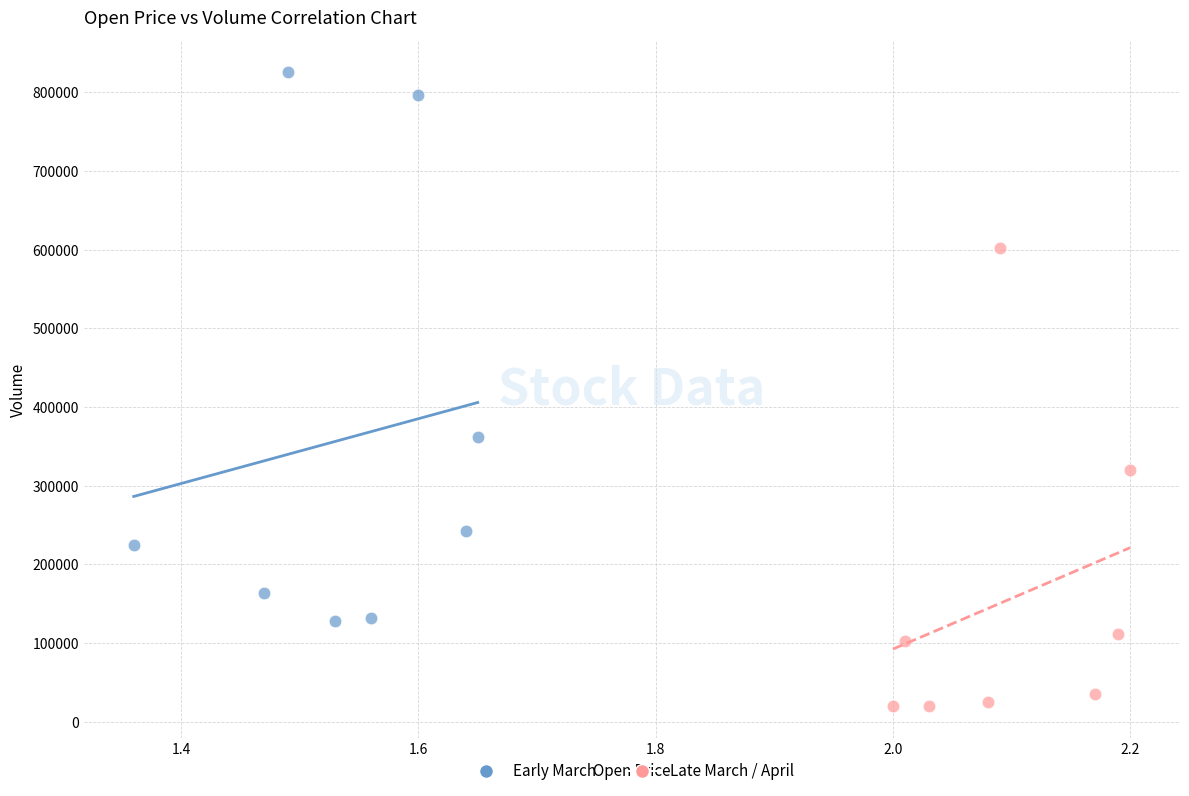

Which series has the largest Y range (max minus min)?

Early March